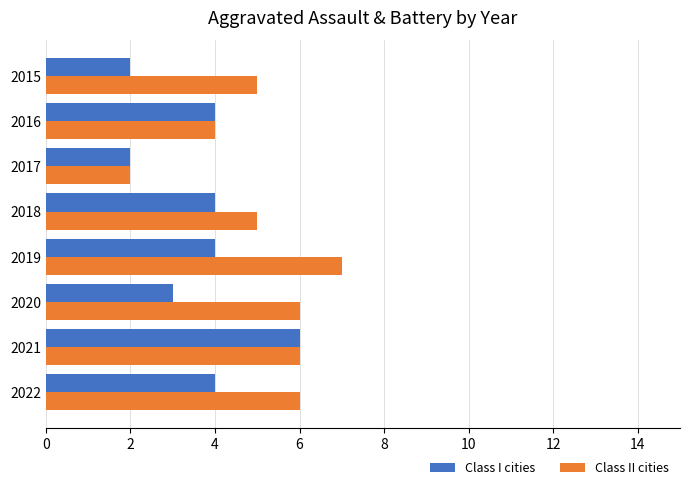

What are all the series names shown in the legend?

Class I cities, Class II cities